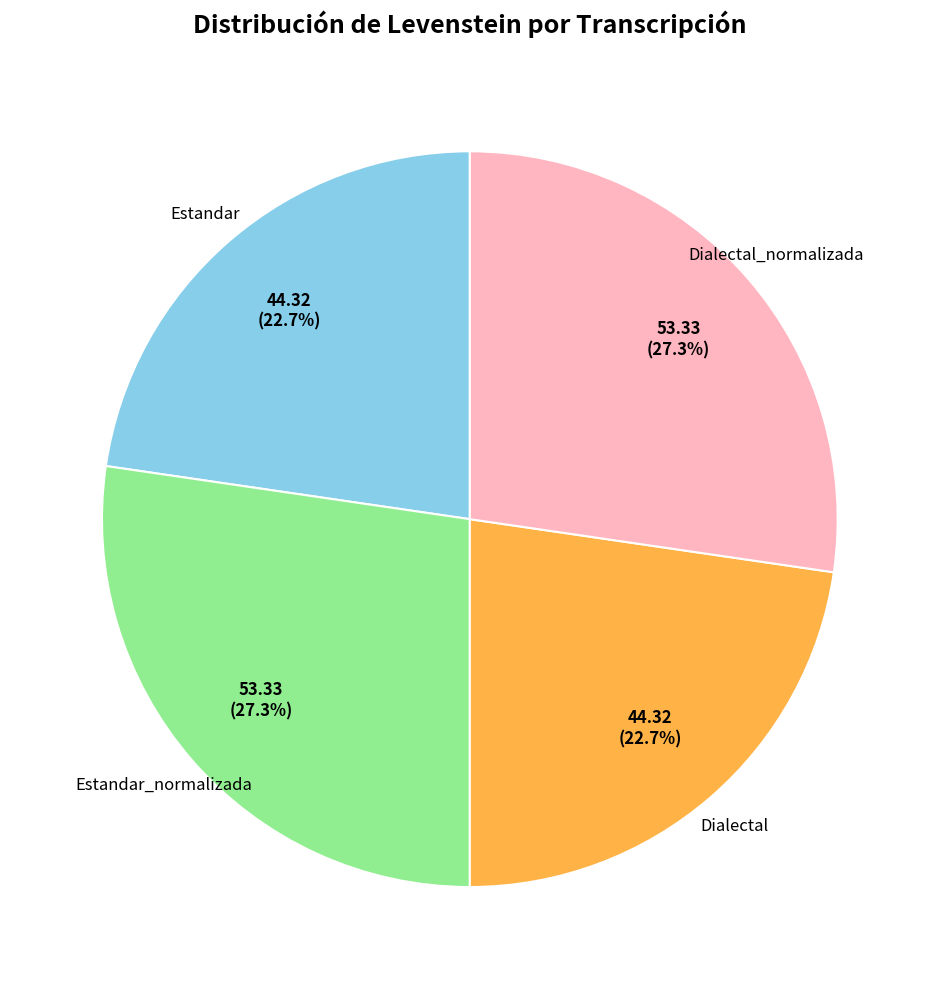

What percentage do Estandar_normalizada and Dialectal together represent?

50.0%